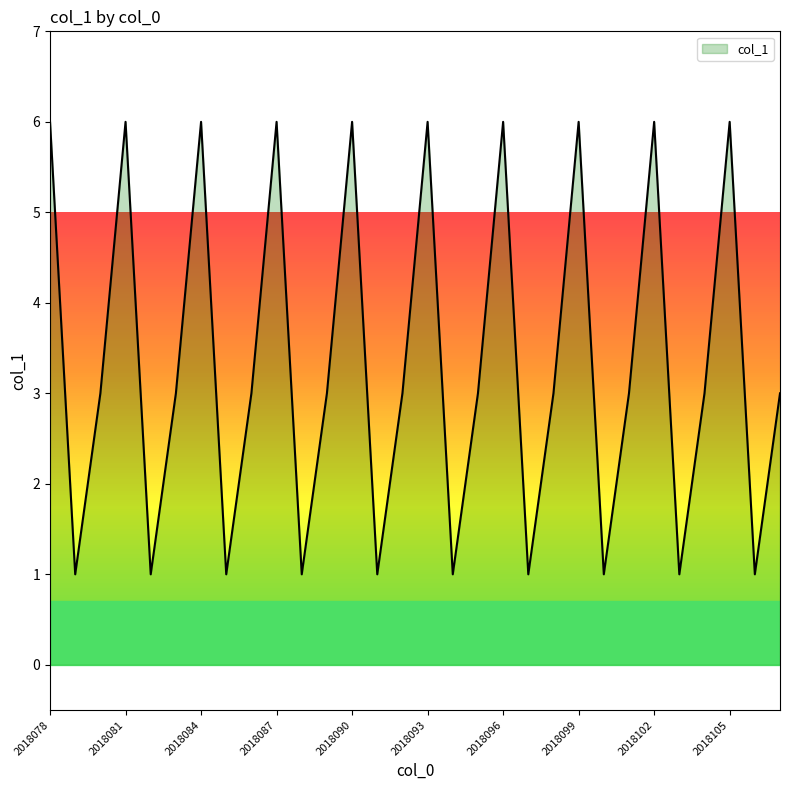

Does the chart have visible grid lines?

No